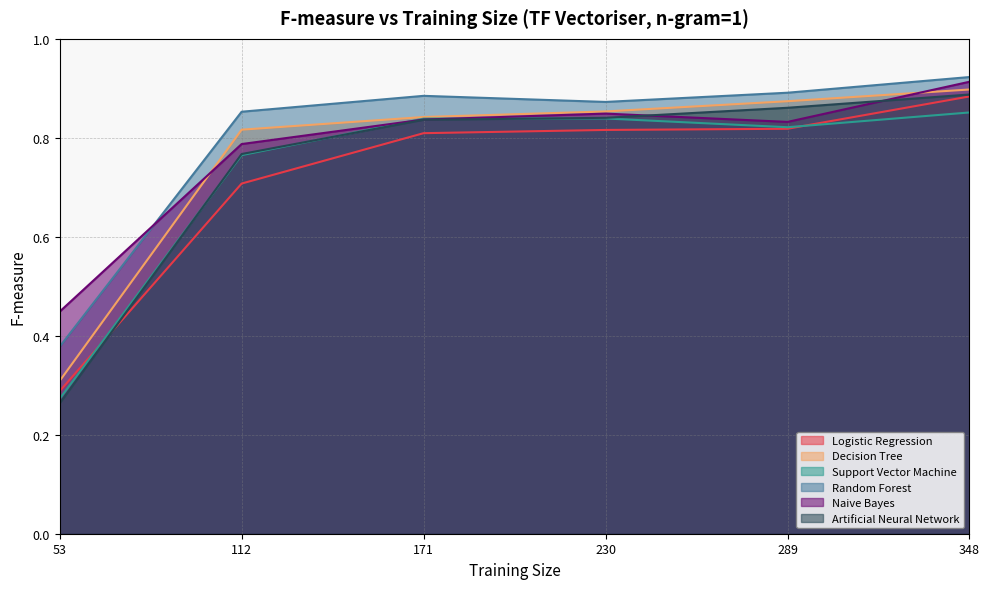

What is the value of the Naive Bayes point at the 1st from the left?

0.4